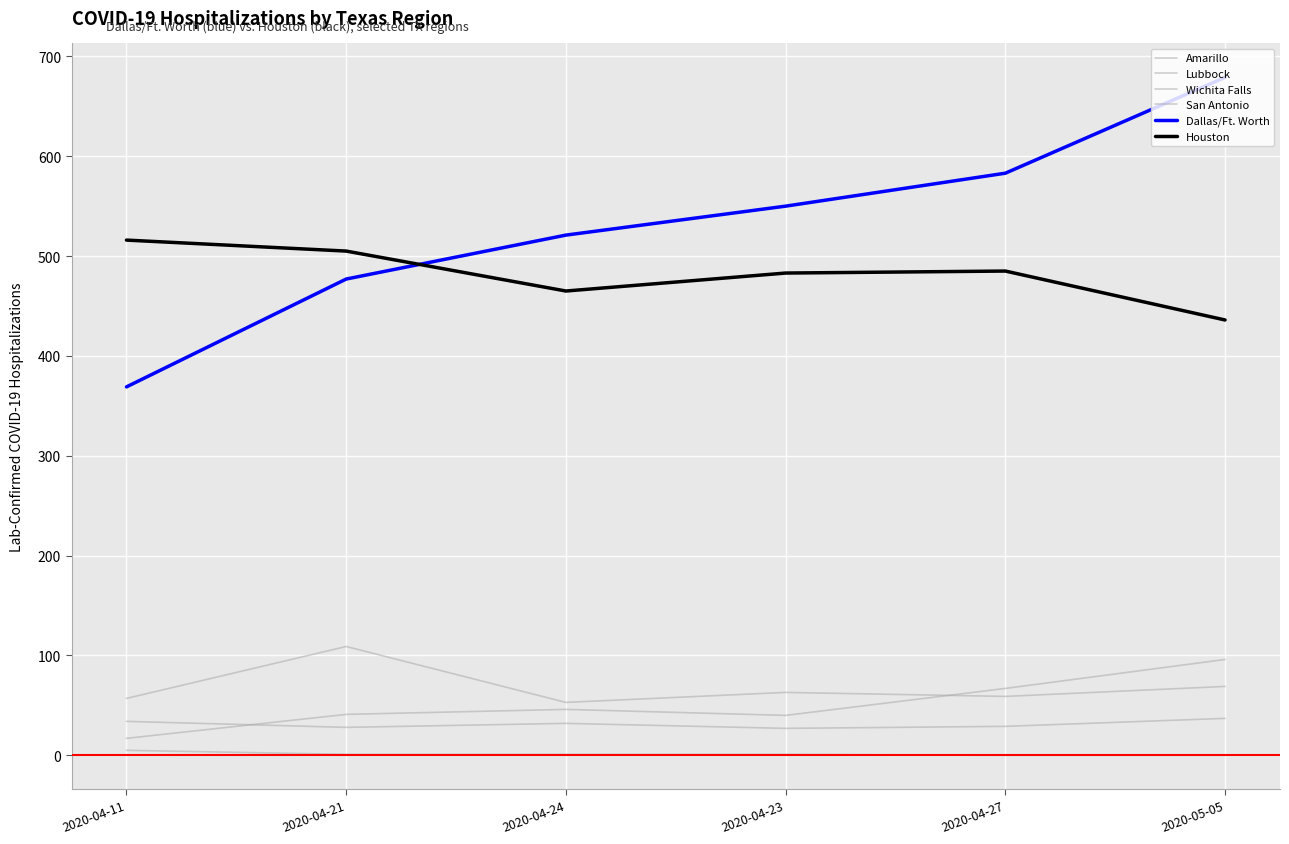

Rank the categories by Amarillo value from lowest to highest.

2020-04-11, 2020-04-23, 2020-04-21, 2020-04-24, 2020-04-27, 2020-05-05